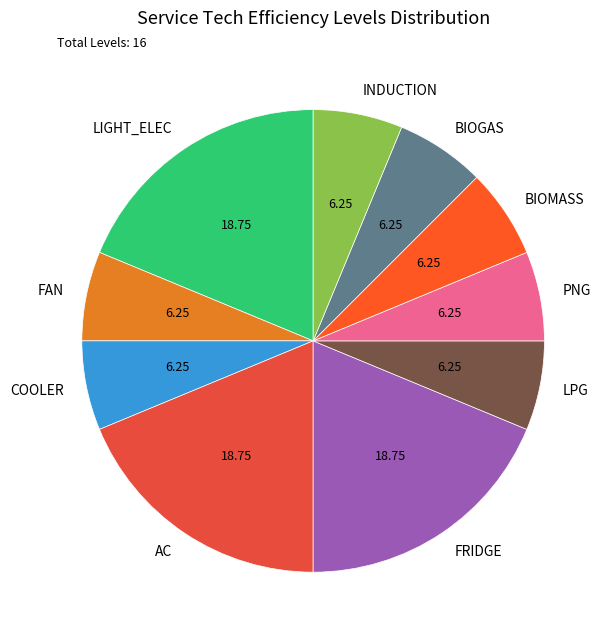

Combined, do COOLER and FRIDGE account for over 50%?

No